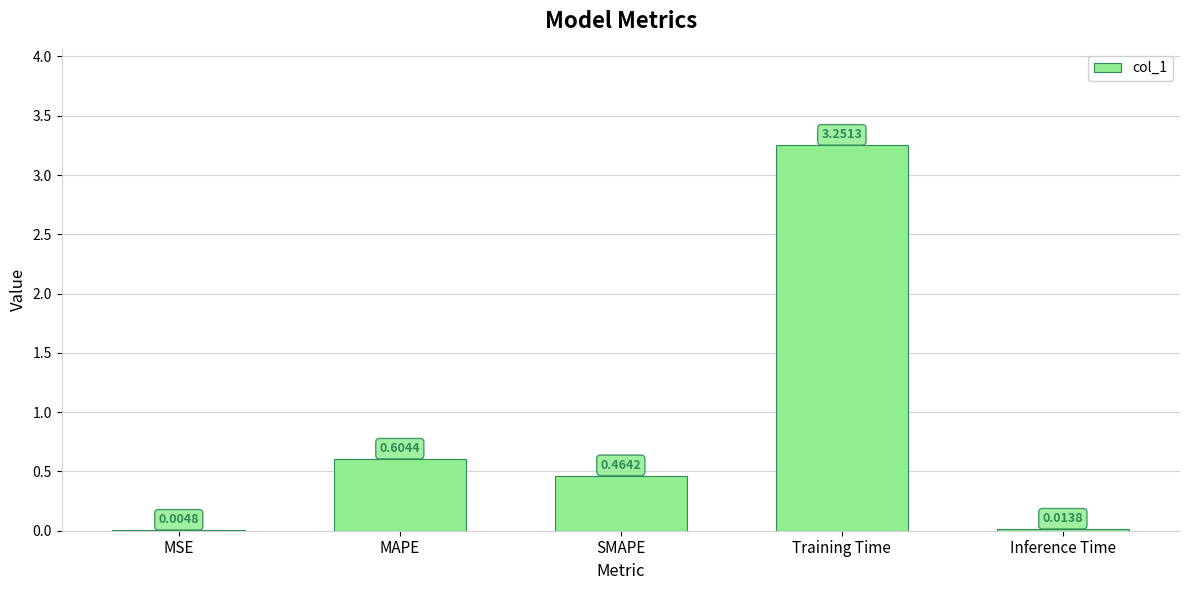

What is the sum of all values?

4.3